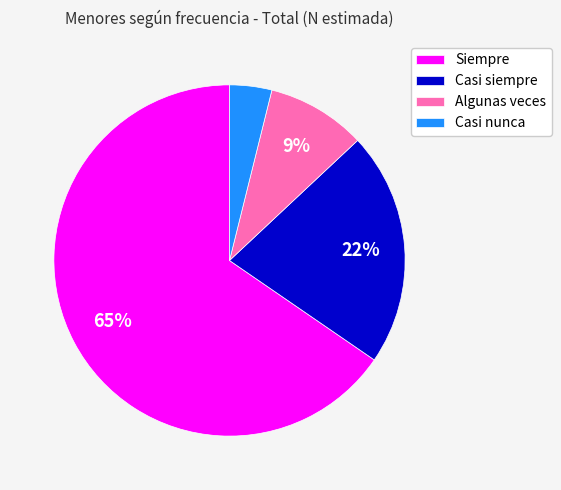

To the nearest percent, what is the average slice percentage?

25%